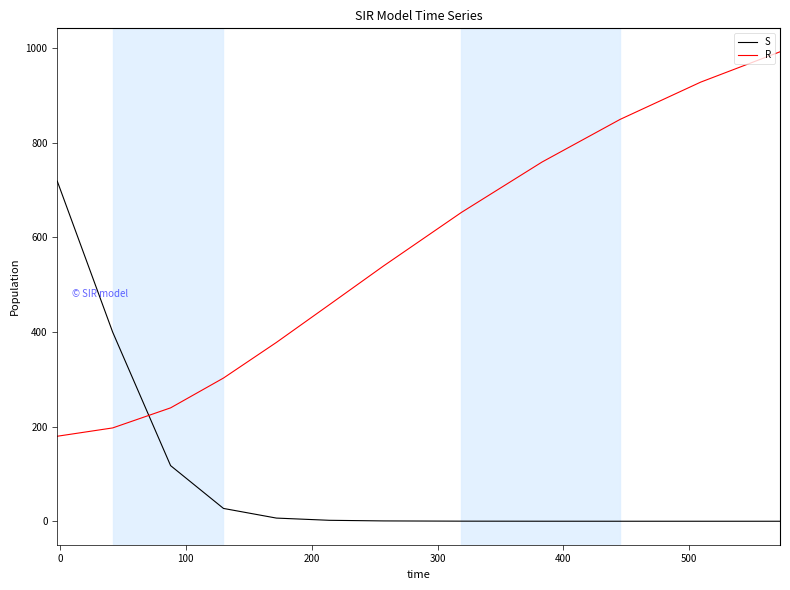

What is the lowest value of the R series?

179.7